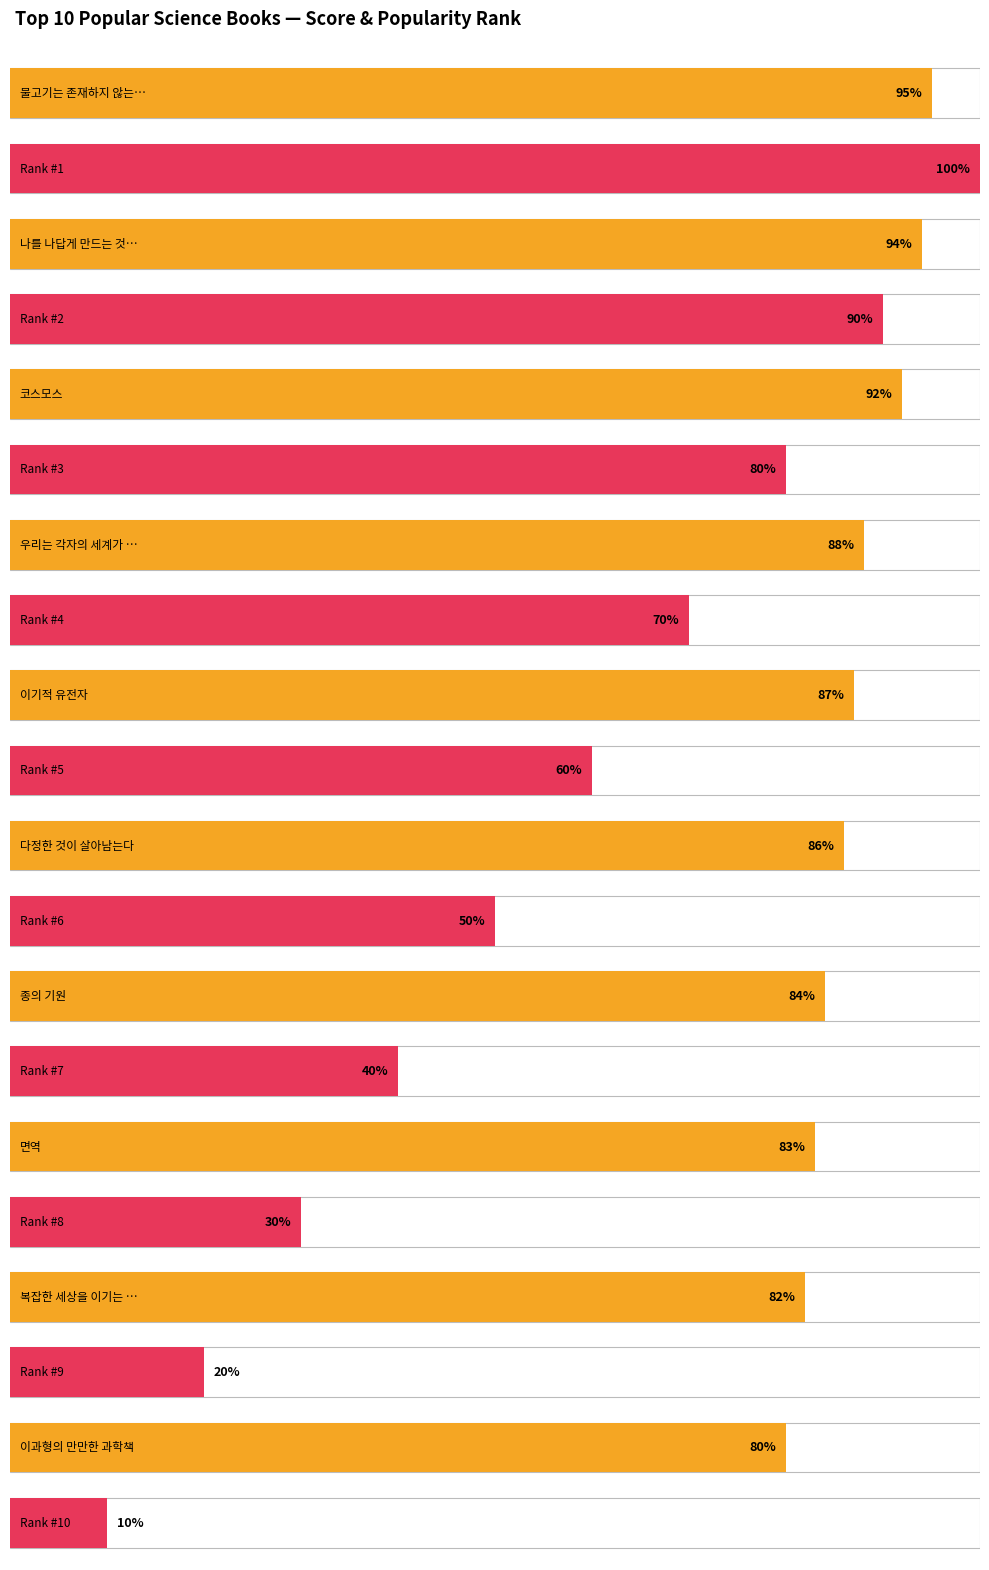

Which category has the highest value across all series?

물고기는 존재하지 않는다